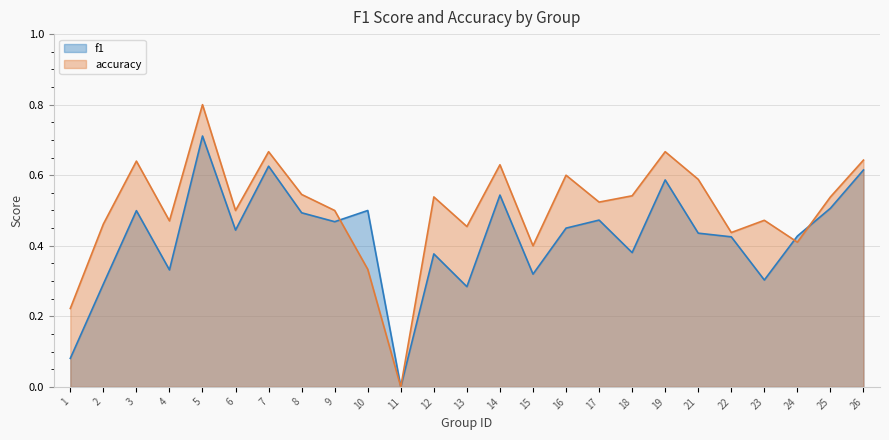

True or false: accuracy and f1 intersect in this chart.

True